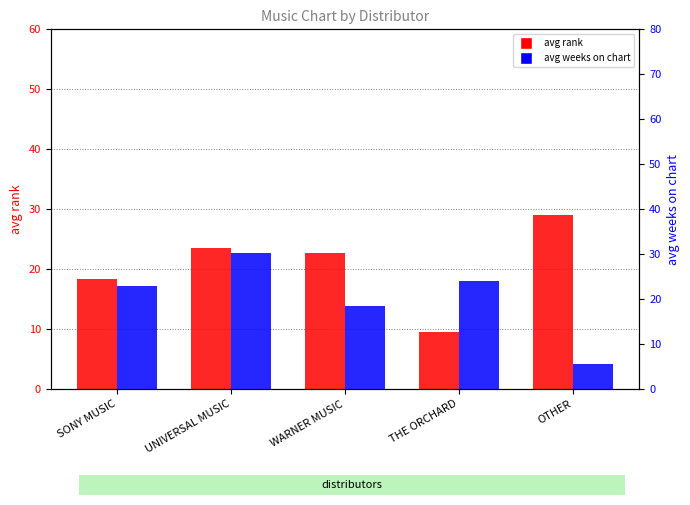

Where does the avg rank series first go above 22?

UNIVERSAL MUSIC